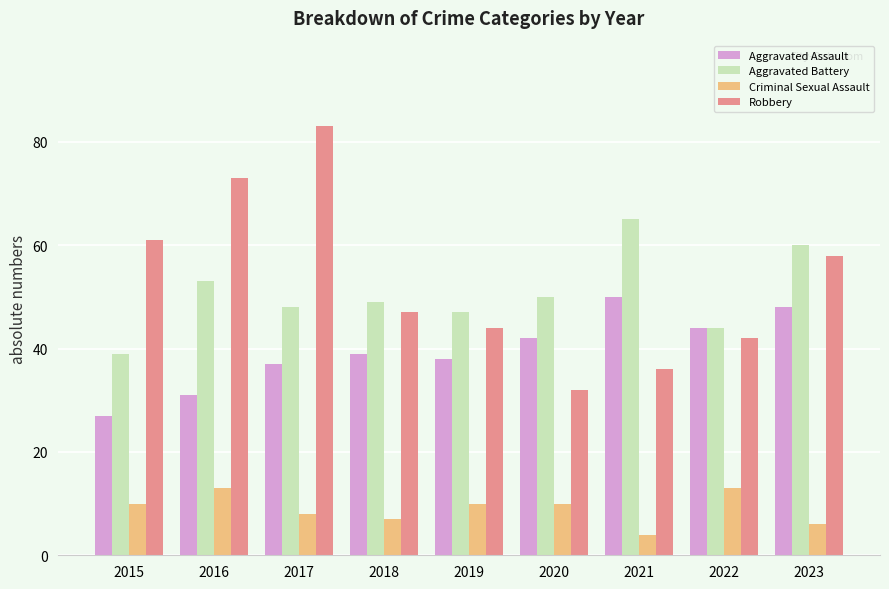

What is the value of the Aggravated Battery bar at the 9th from the left?

60